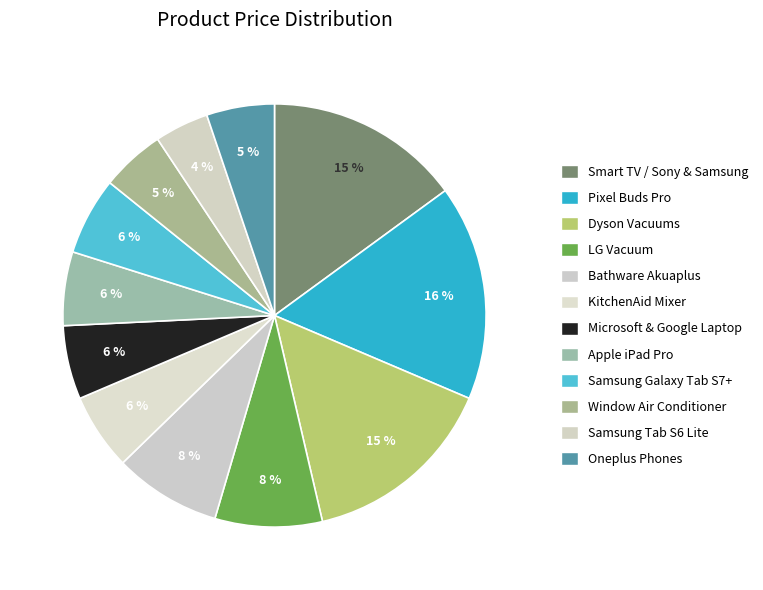

Which category has the smallest portion of the pie?

Samsung Tab S6 Lite